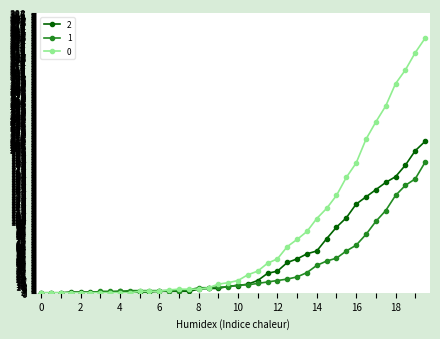

What is the greatest value displayed?

353